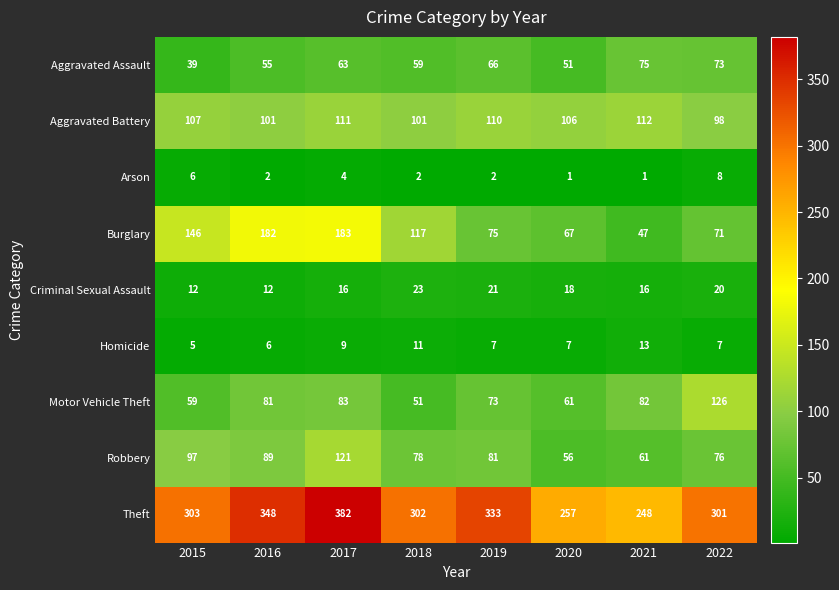

What is the difference between the highest and lowest values at 2022?

294